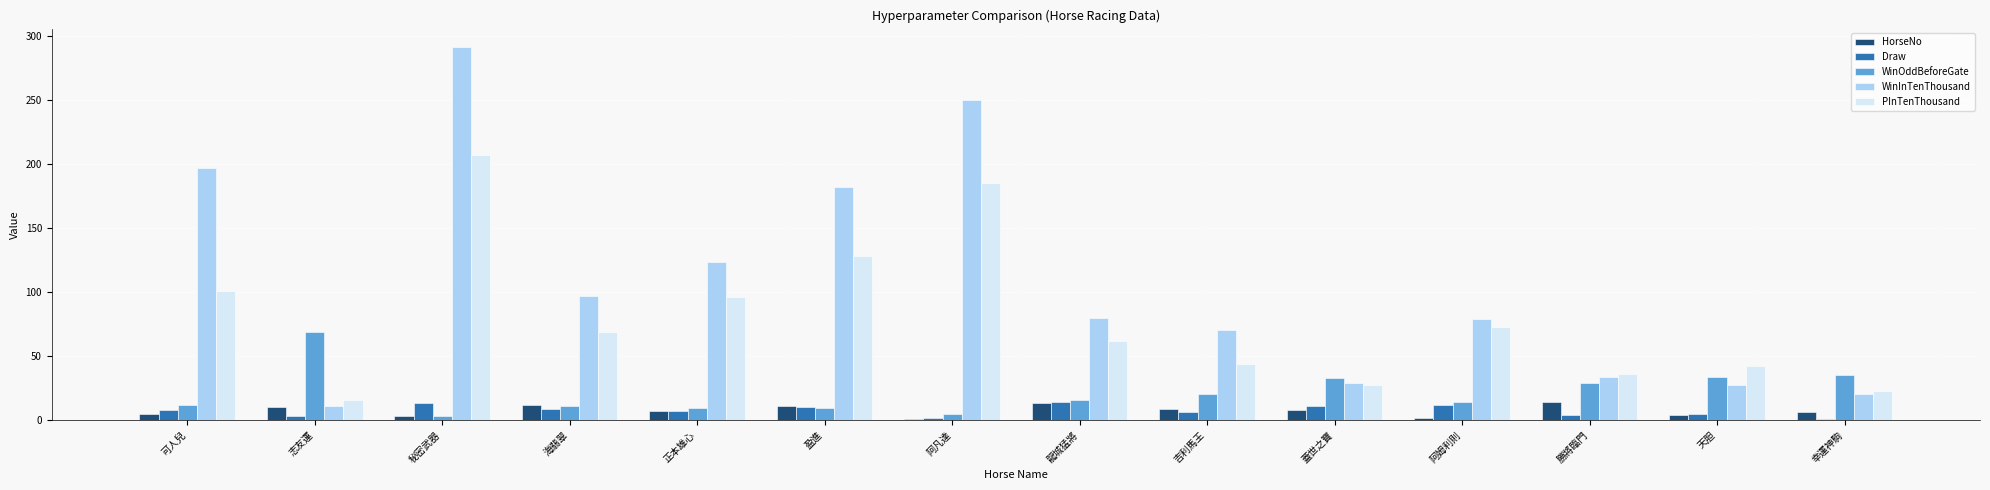

How many values in the WinInTenThousand series are below 80?

7